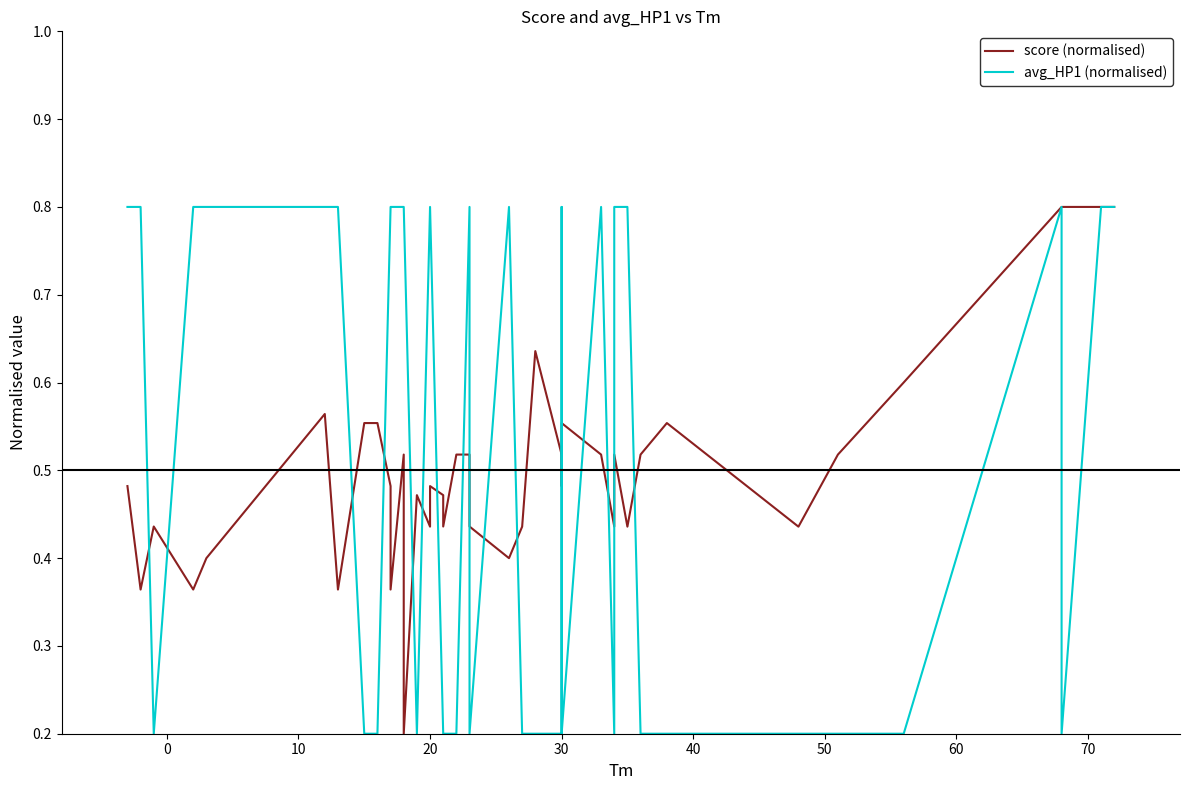

How many intersections are there between avg_HP1 (normalised) and score (normalised)?

17